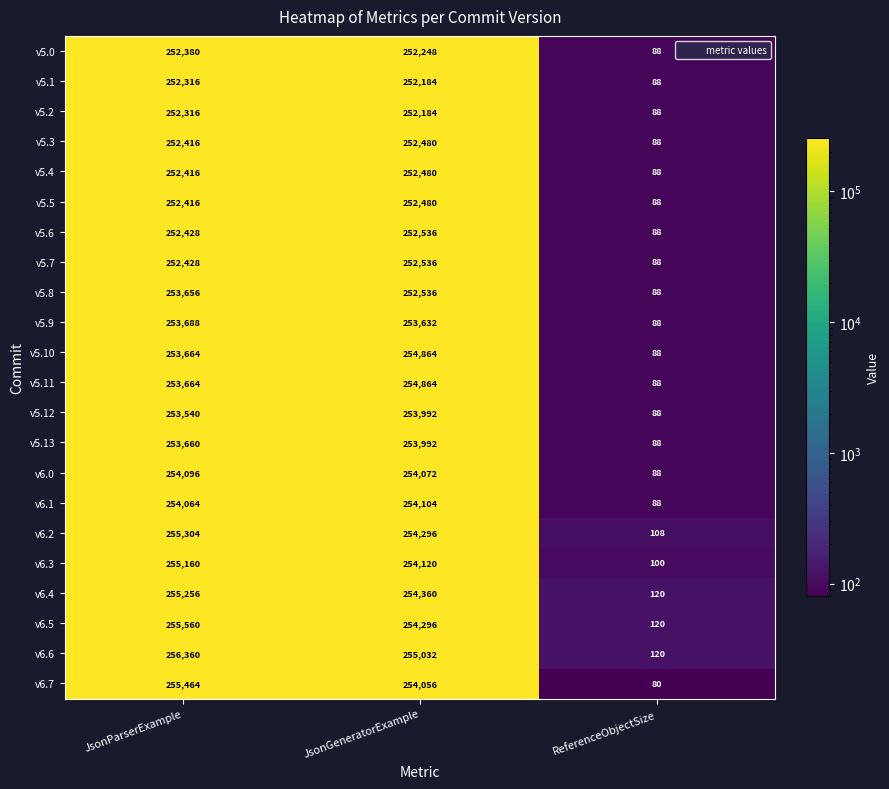

Which series changed the most between JsonGeneratorExample and ReferenceObjectSize?

v6.6